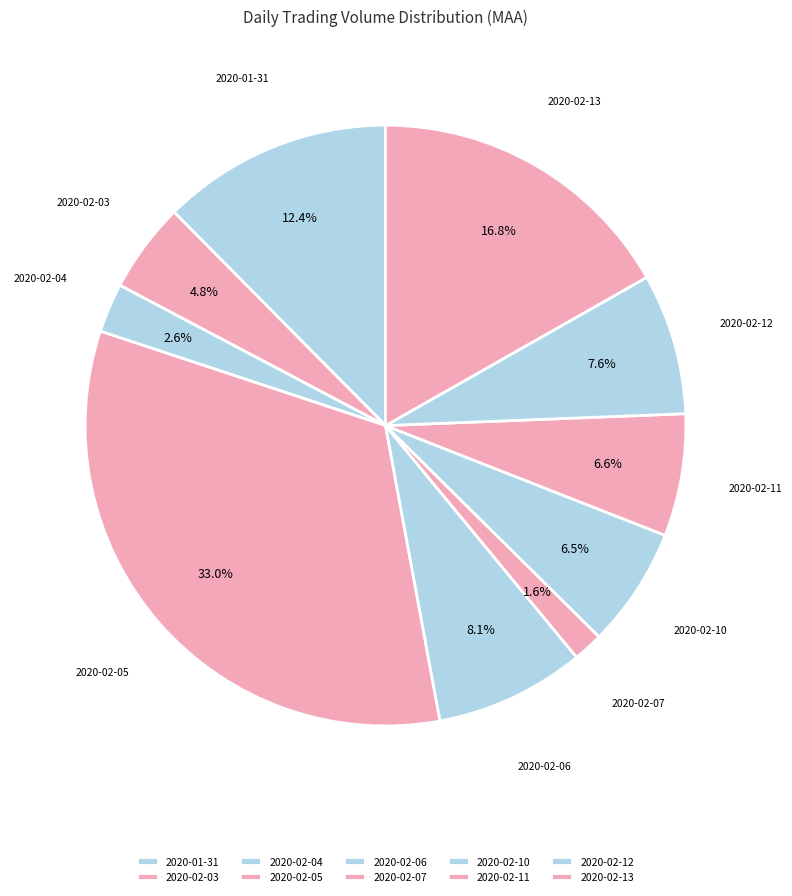

Which has a higher value, 2020-01-31 or 2020-02-07?

2020-01-31